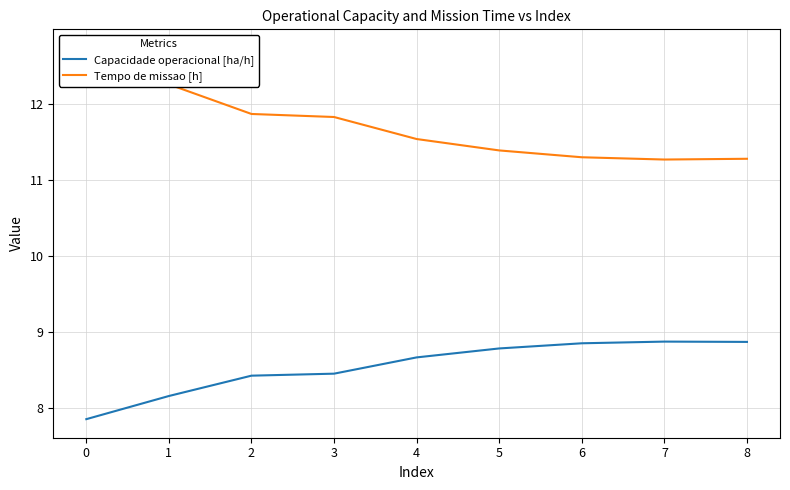

How many data points in Capacidade operacional [ha/h] are above 8?

8